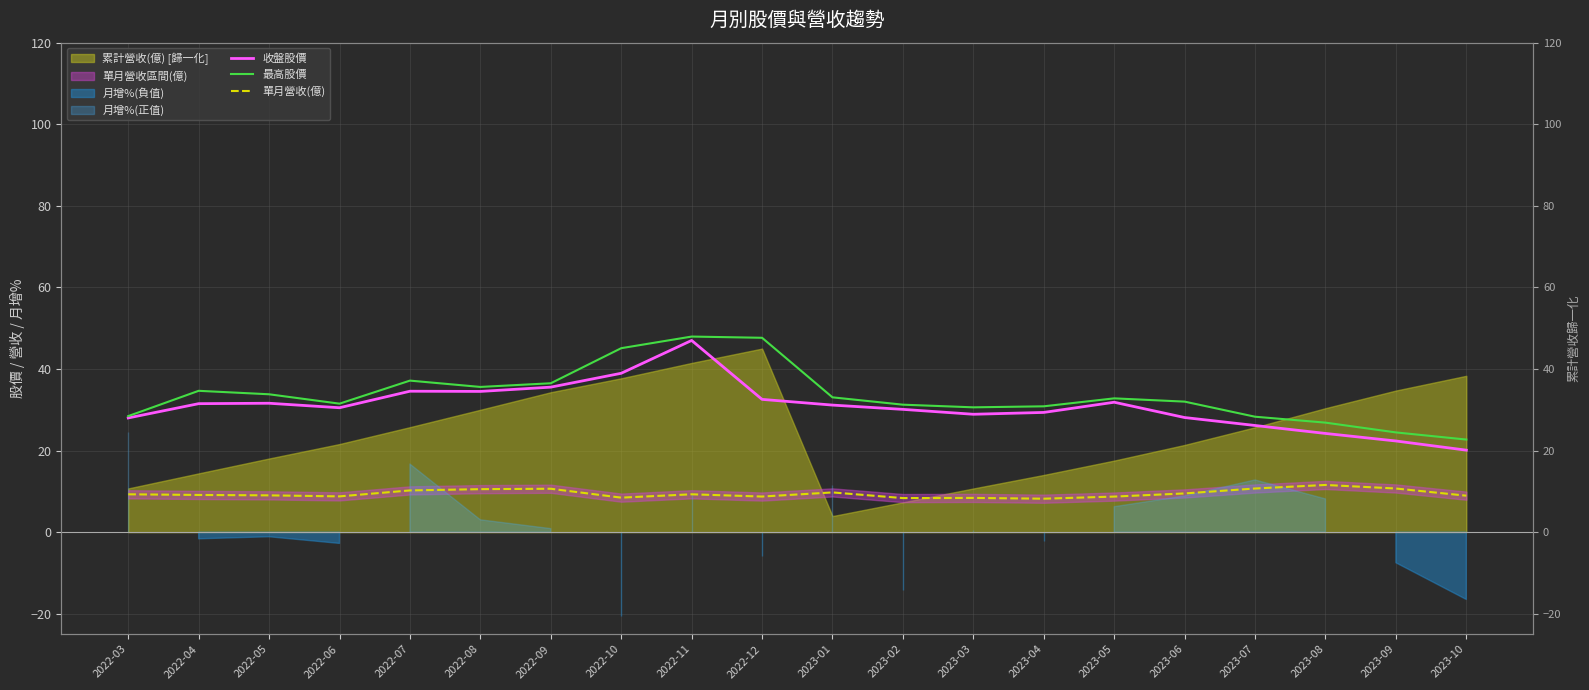

What is the difference between the maximum and second lowest values in the 單月營收(億) series?

3.2